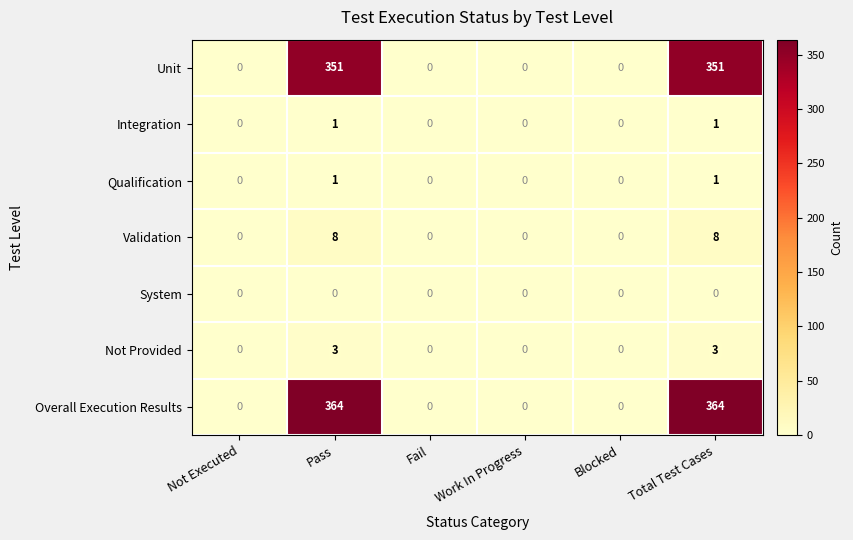

Which series has the largest total across all categories?

Overall Execution Results